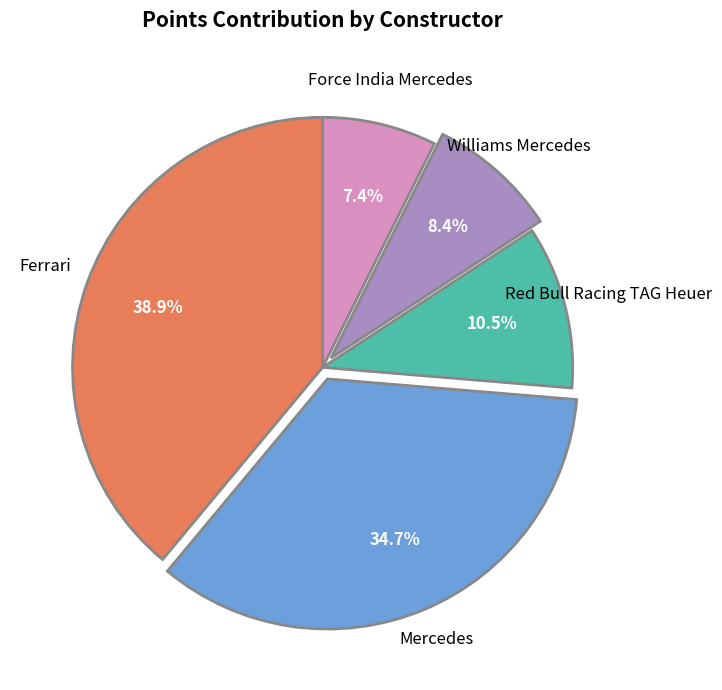

Is there a majority slice in this chart?

No